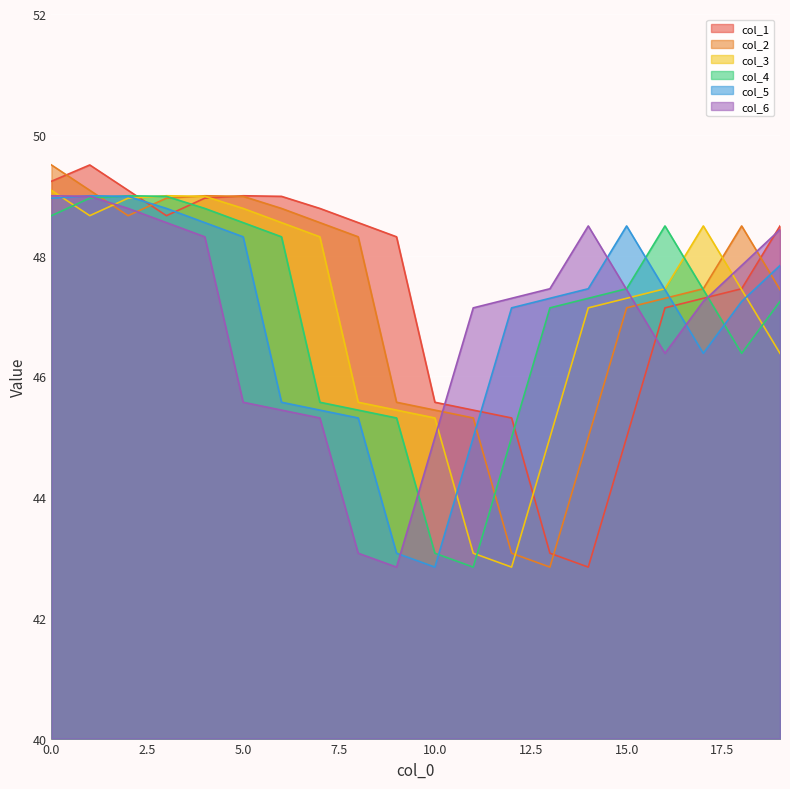

Between which two adjacent categories do col_3 and col_5 first intersect?

0 and 1